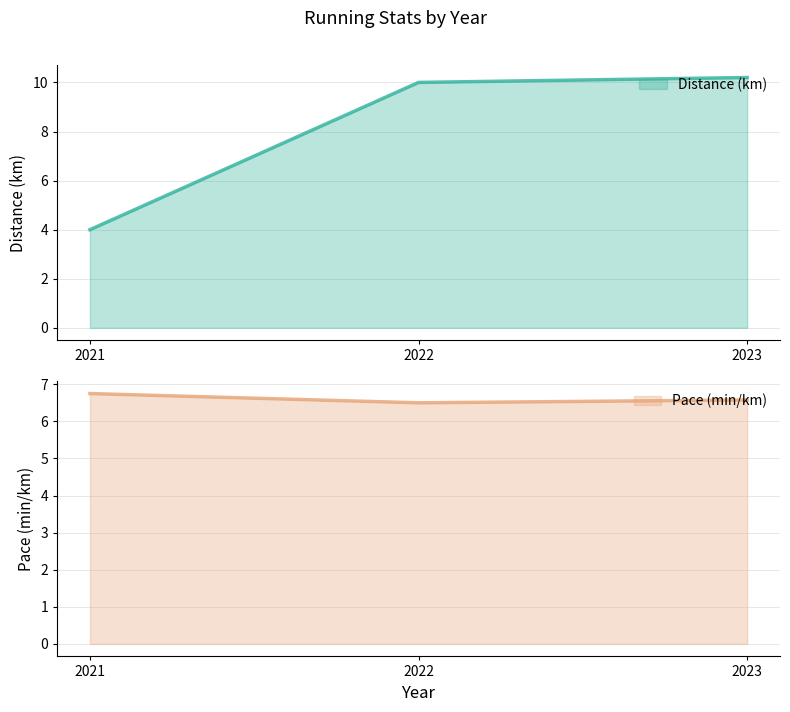

True or false: Pace (min/km) has a value of 3.6 at 2021.

False